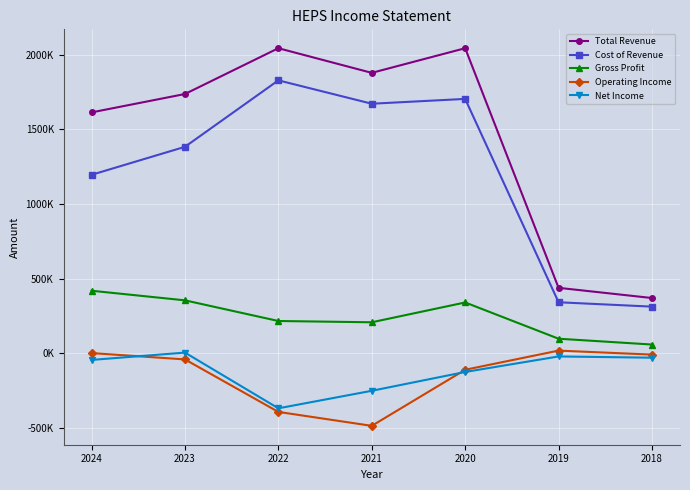

Does the chart have visible grid lines?

Yes